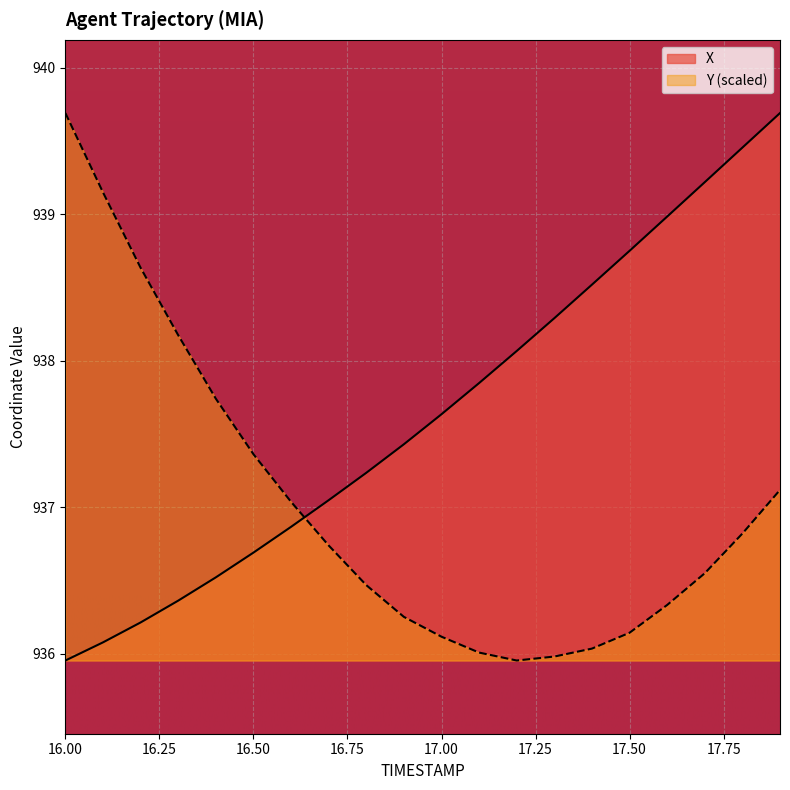

List the series in order of their overall mean, lowest first.

Y (scaled), X